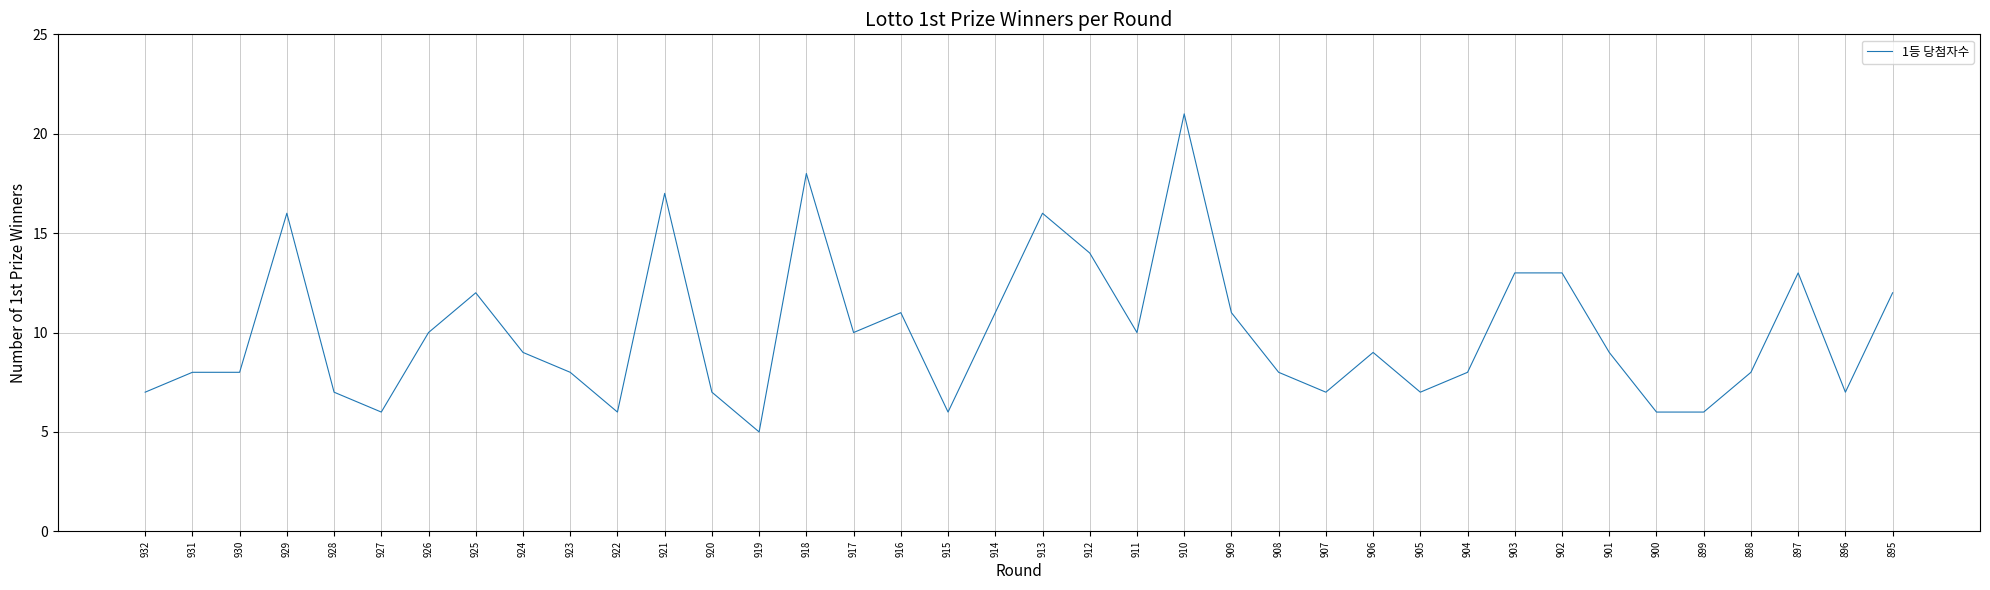

What value does the data have at 902?

13